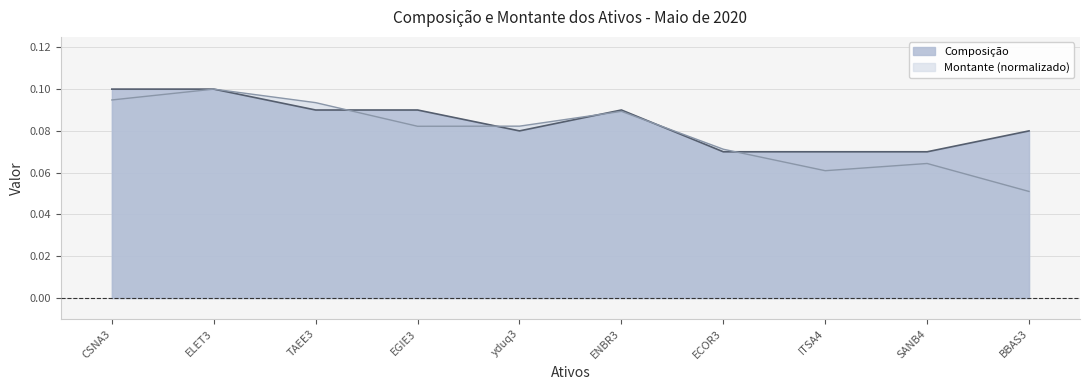

Is the value of Composição at SANB4 greater than the value of Montante at ELET3?

No